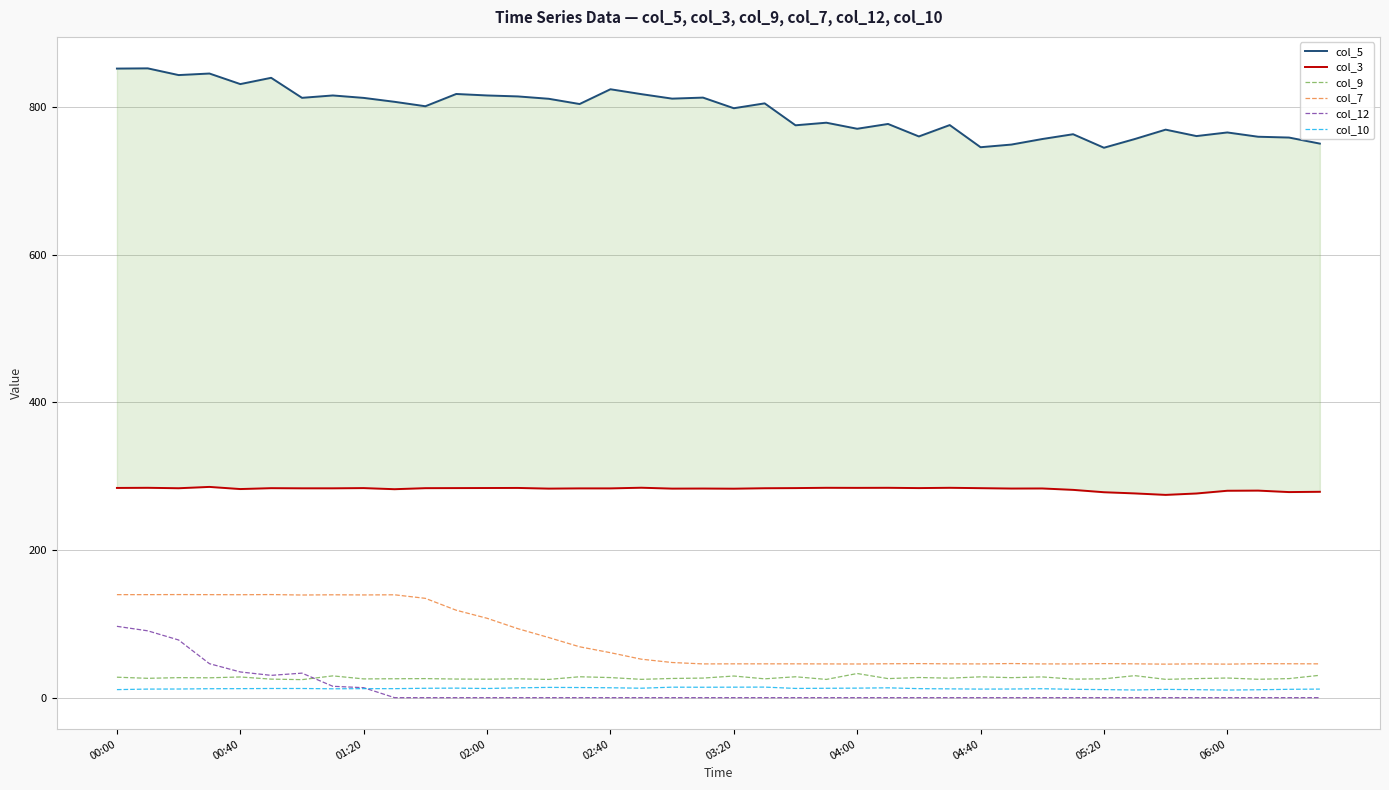

What is the value of the col_10 point at the 5th from the left?

12.2